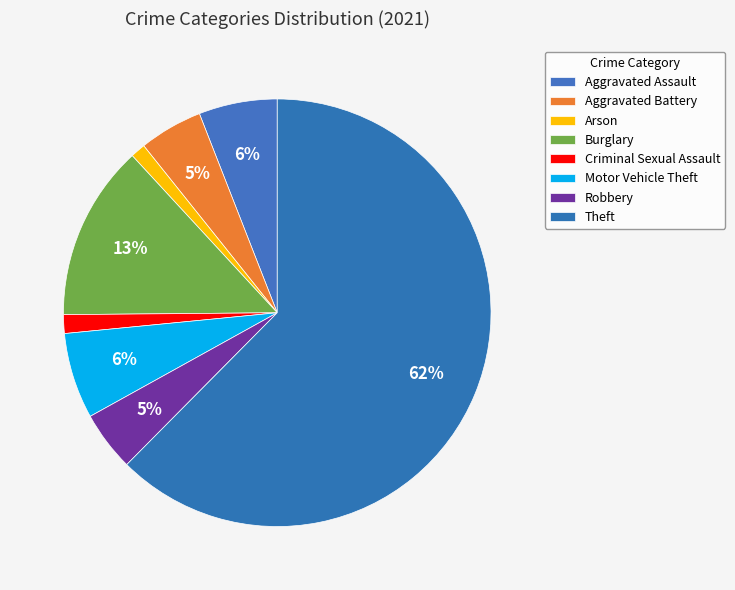

How many slices are in this pie chart?

8